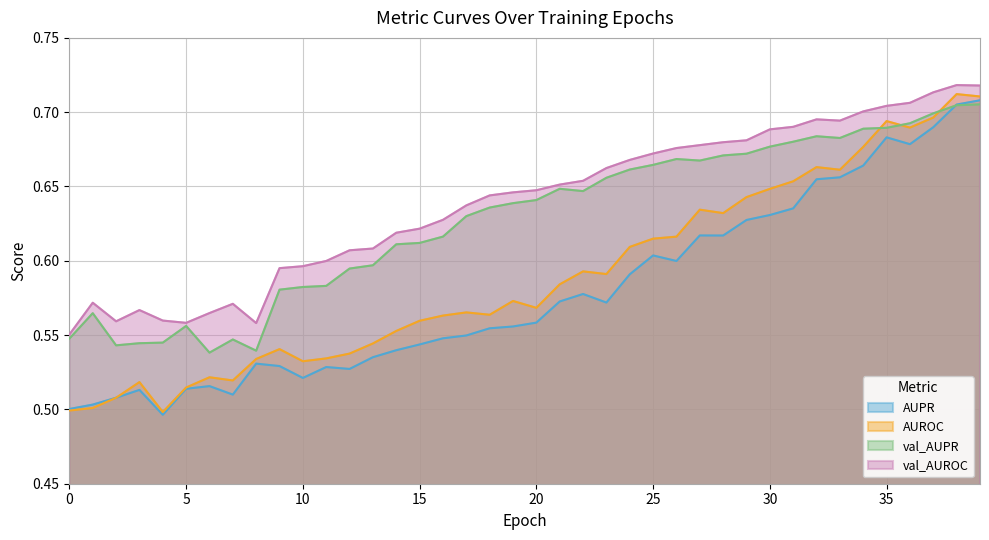

Which series has the largest total across all categories?

val_AUROC